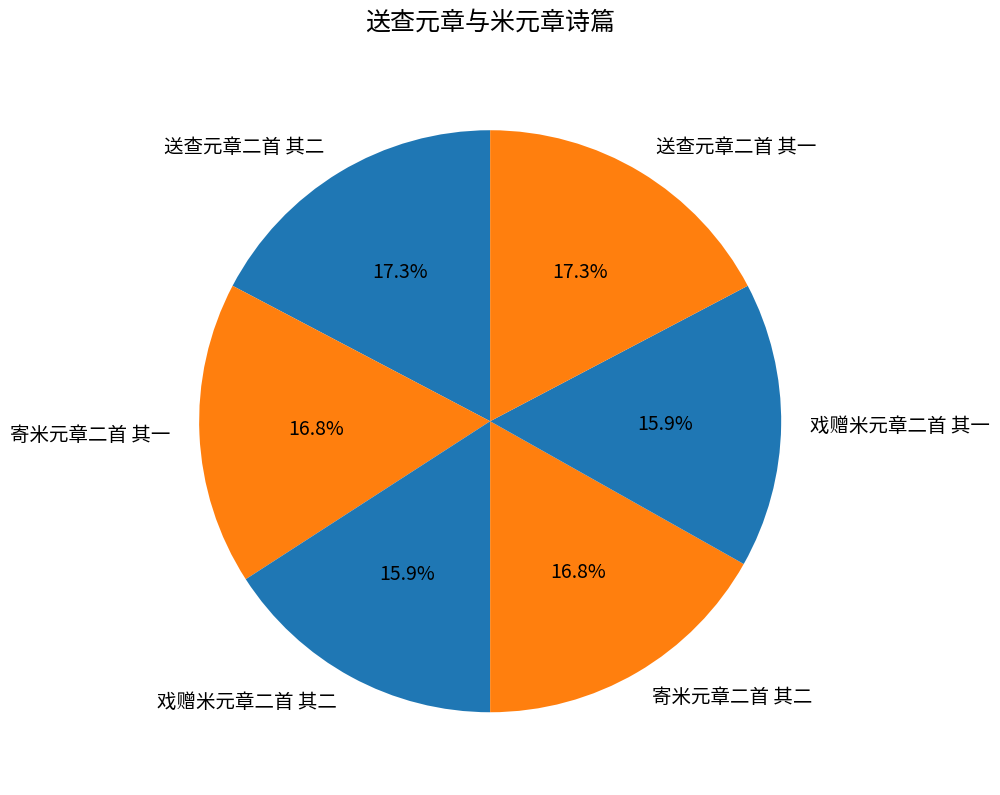

To the nearest percent, what is the difference between the largest and smallest slice percentages?

1%